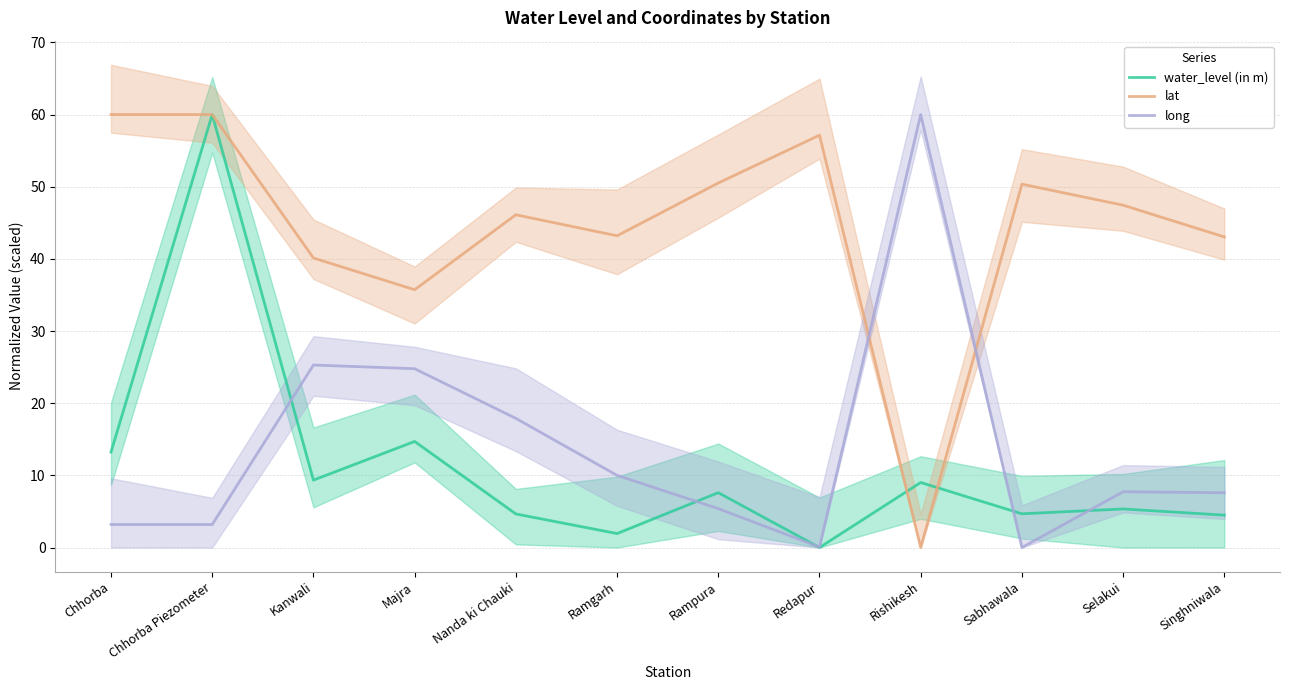

What is the highest value of the lat series?

60.0